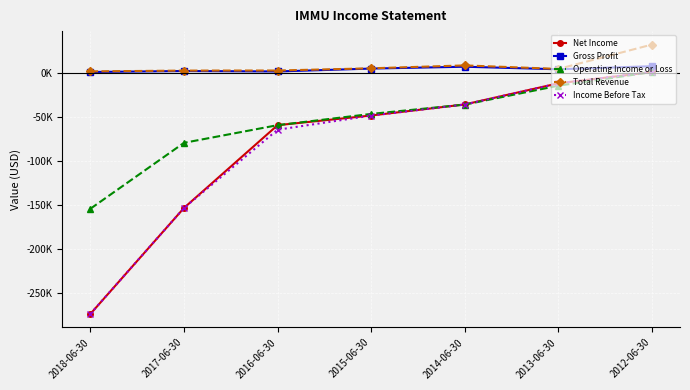

Is this an area chart (filled region under the line)?

No